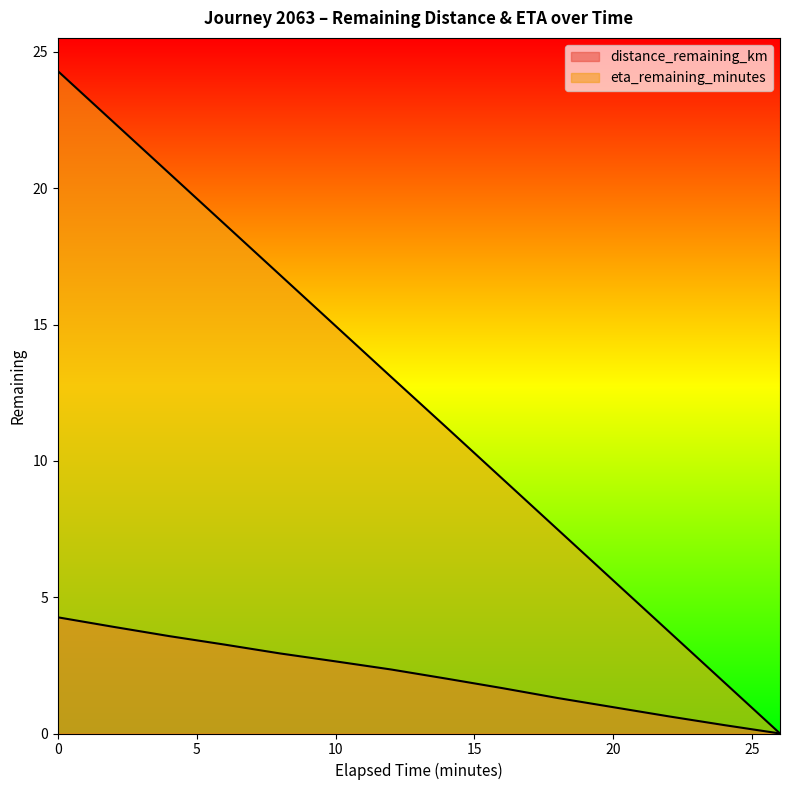

Rank the series by their maximum value, from highest to lowest.

eta_remaining_minutes, distance_remaining_km